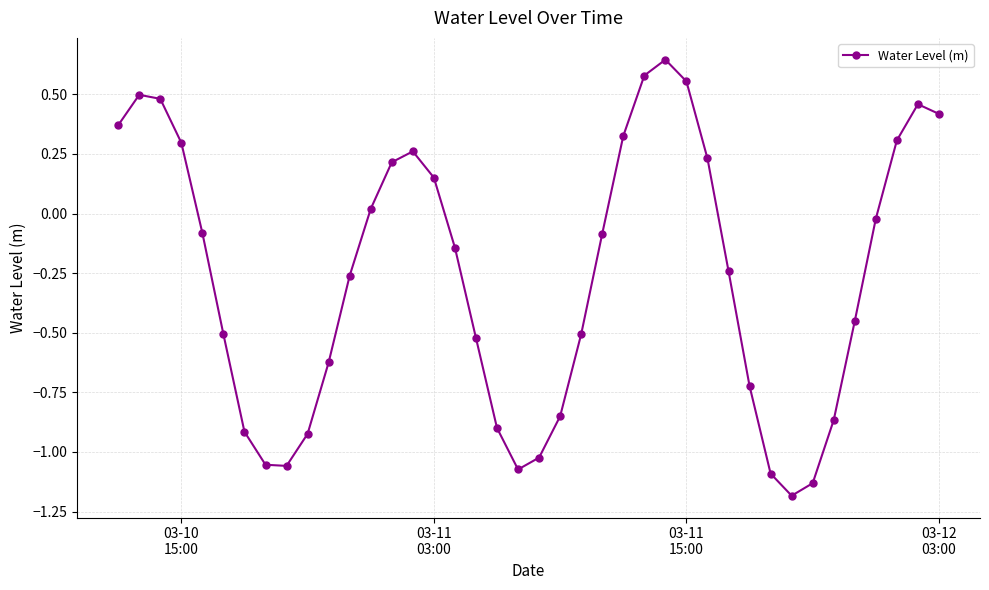

What is the difference between the maximum and minimum values?

1.8